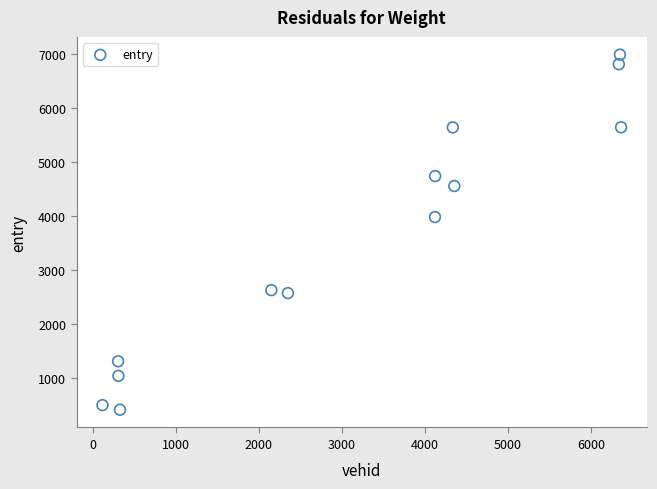

What Y value in the scatter plot is closest to 3696?

3976.1